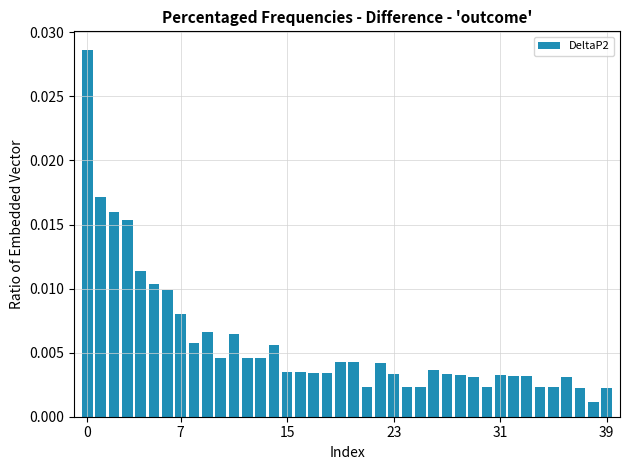

How many categories are shown in the chart?

40